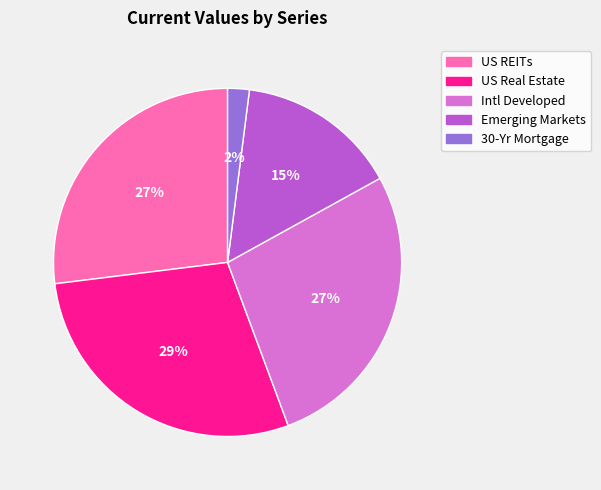

Is there a majority slice in this chart?

No